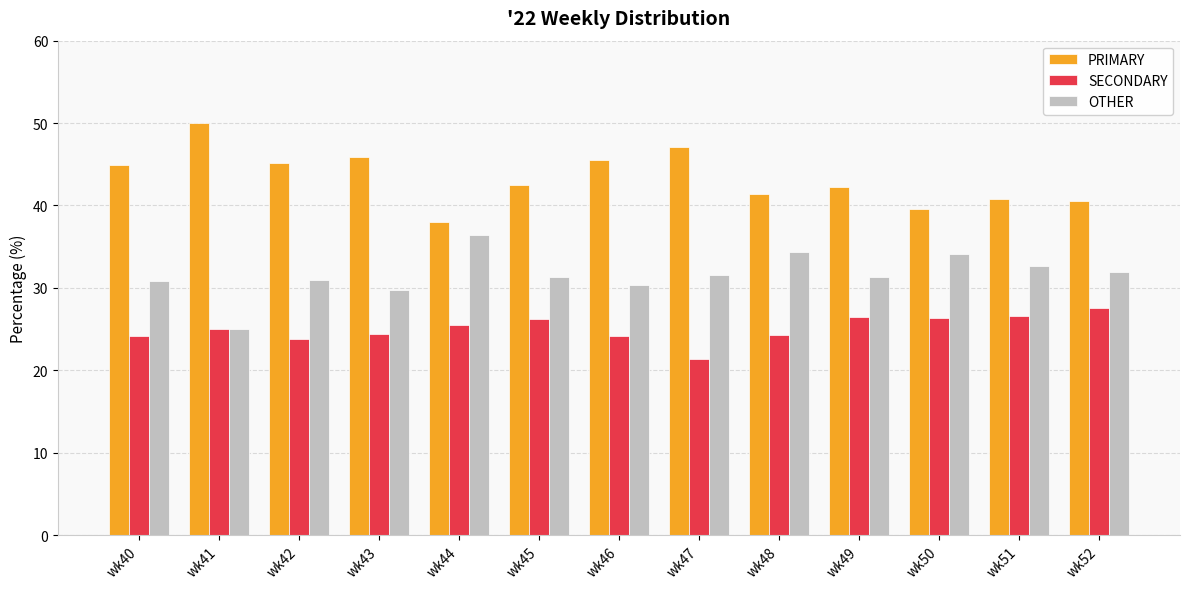

Count the number of data series in this chart.

3